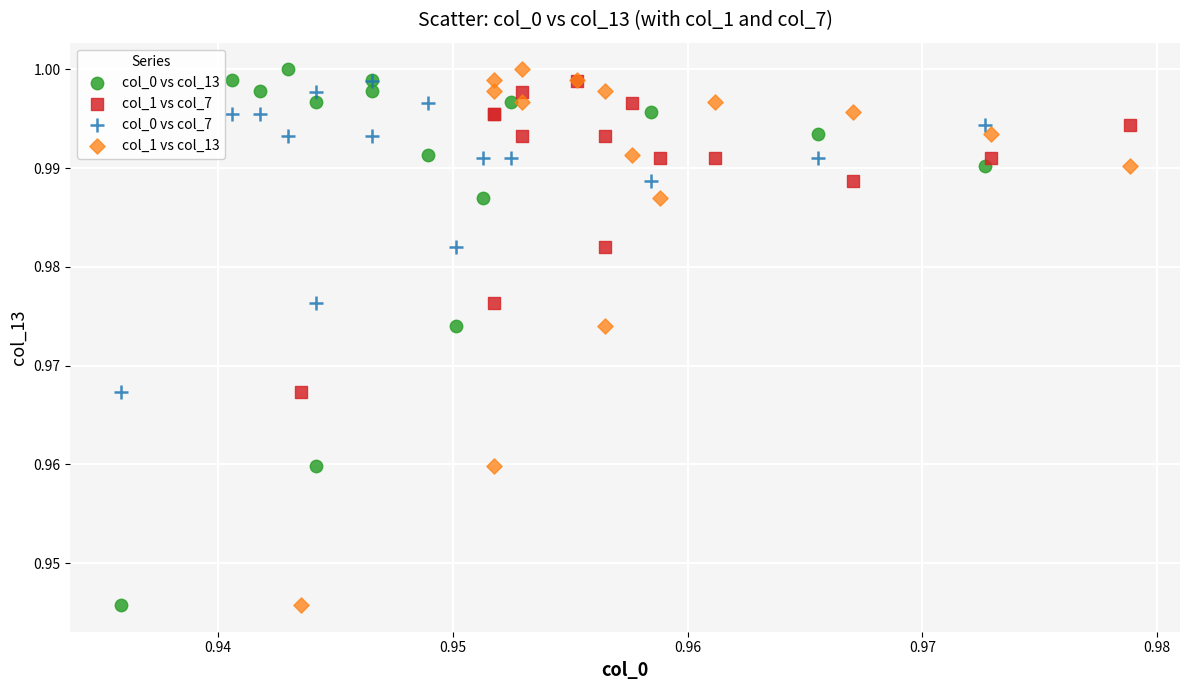

What are all the series names shown in the legend?

col_0 vs col_13, col_1 vs col_7, col_0 vs col_7, col_1 vs col_13